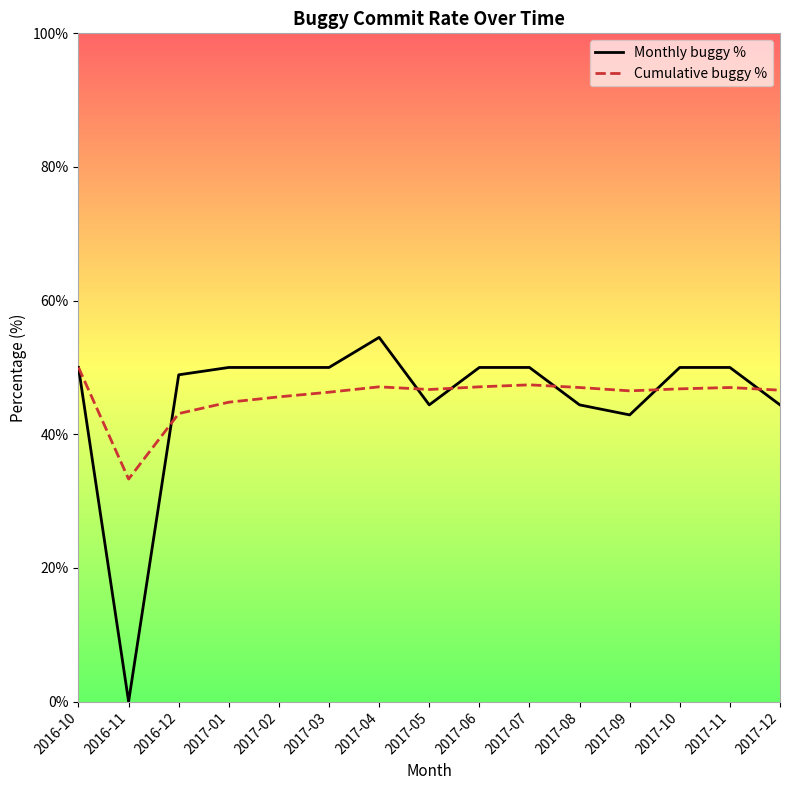

Which series changed the most between 2016-12 and 2017-06?

Cumulative buggy %